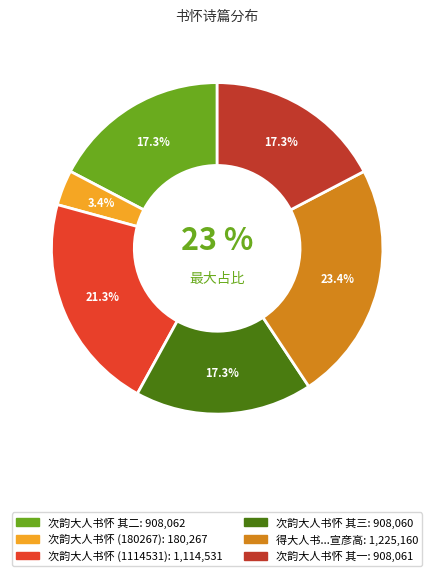

Does any single category account for the majority?

No